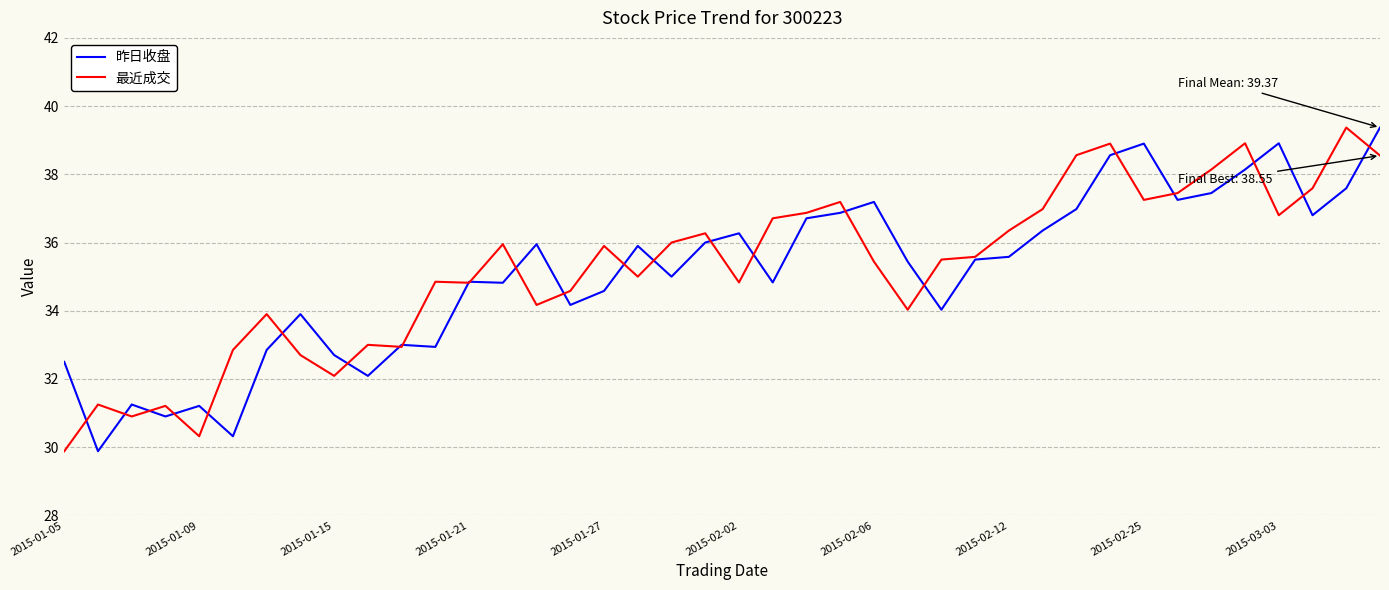

What is the maximum value for 昨日收盘?

39.4